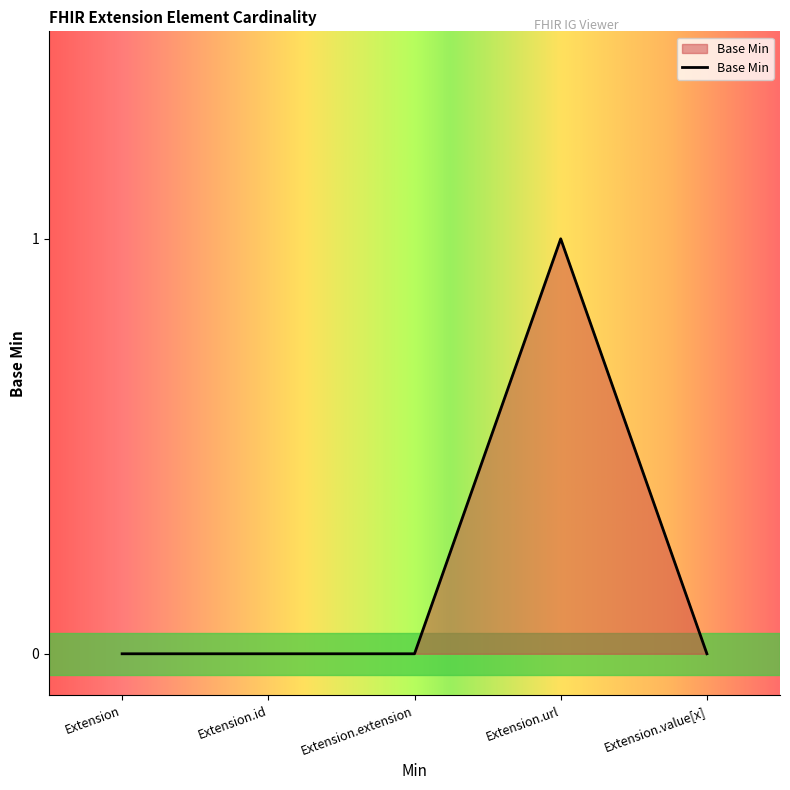

At which category does the chart reach its peak across all series?

Extension.url